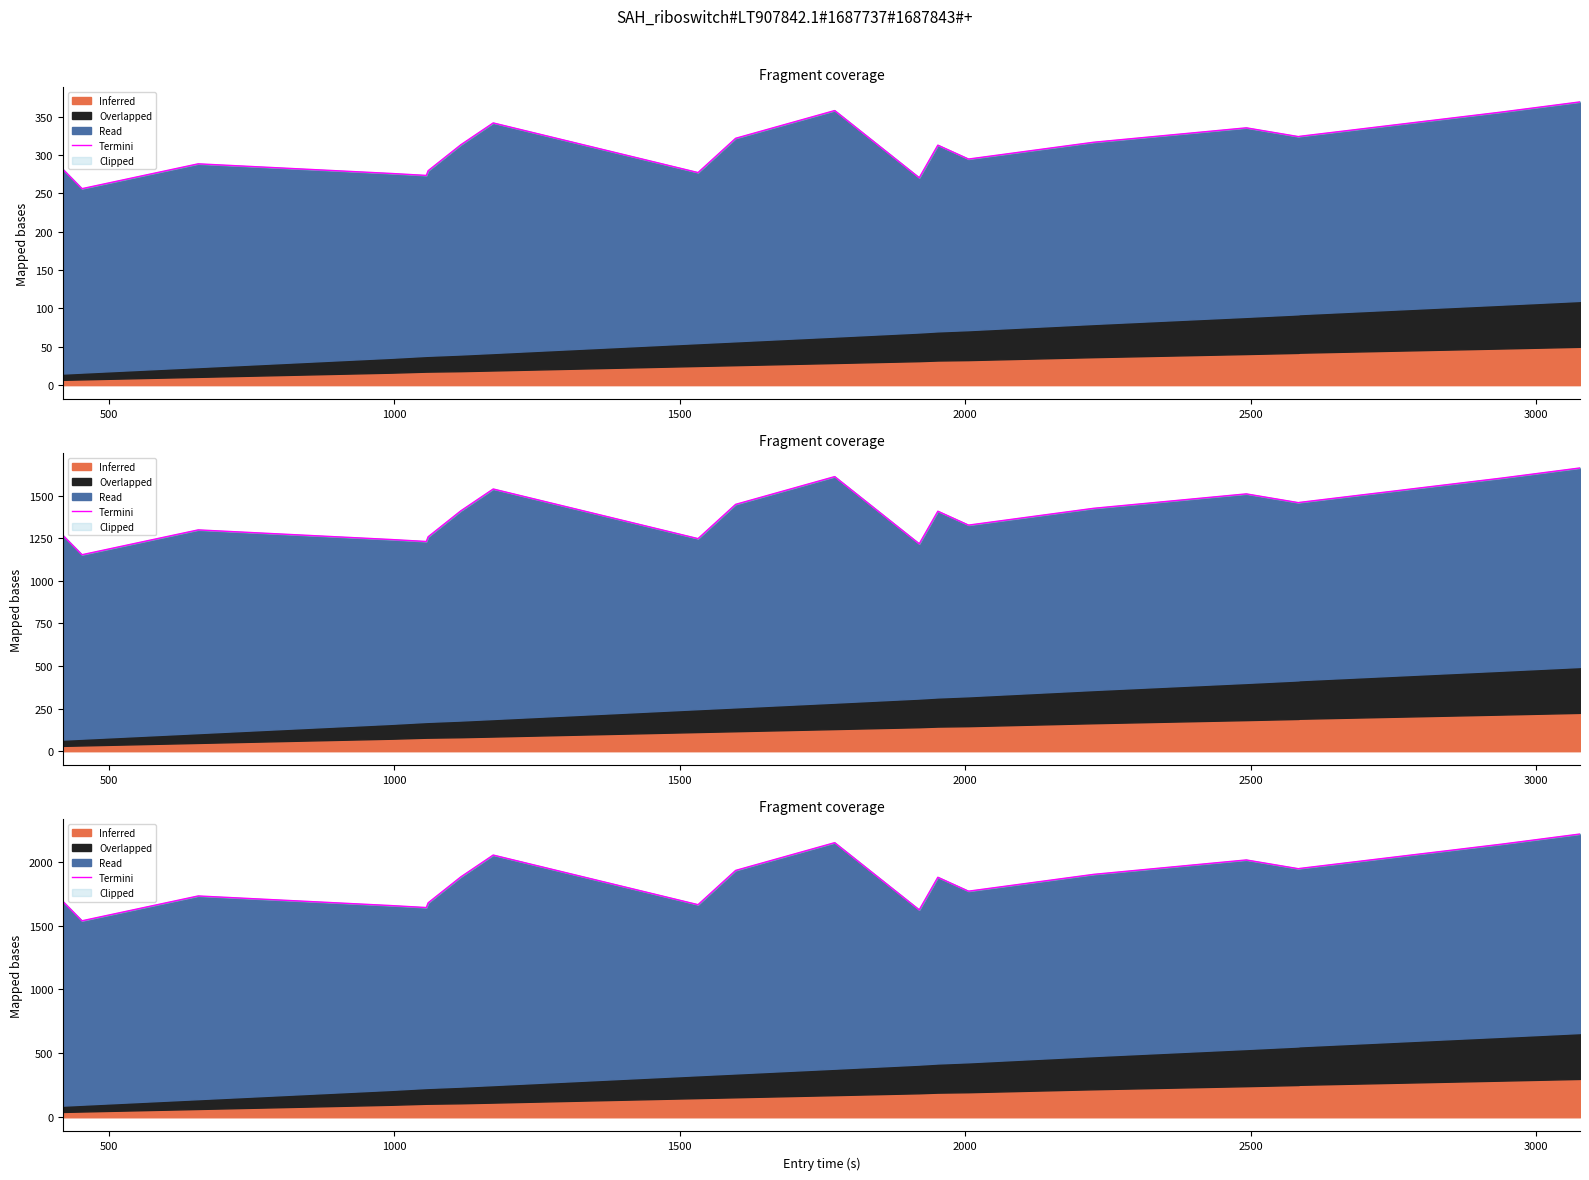

Reading right to left, list all the values displayed in this chart.

2216.7	2137.3	1947.1	1945.0	2013.8	1901.1	1769.4	1878.2	1623.0	2149.0	1931.9	1663.7	2052.1	1881.6	1678.3	1641.3	1656.5	1732.0	1537.7	1688.6